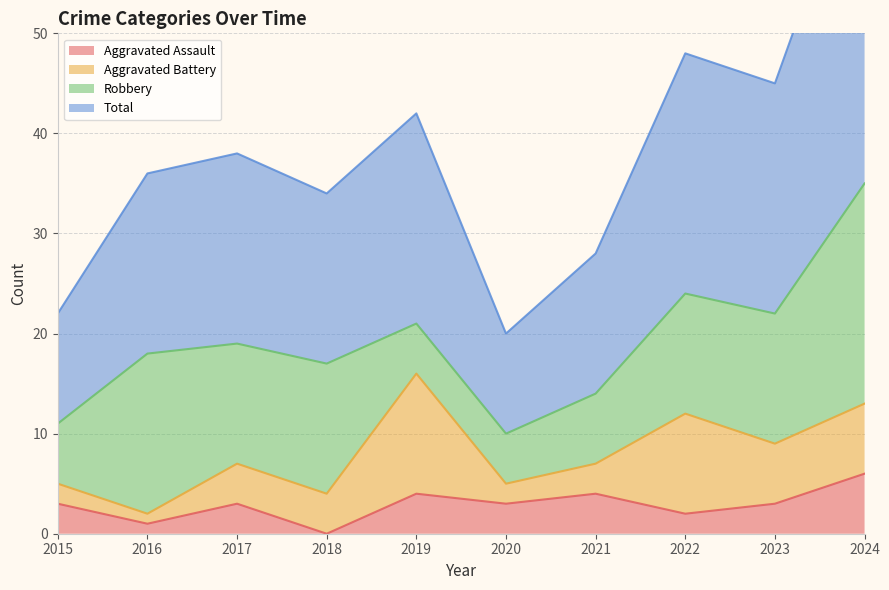

What is the greatest value displayed?

70